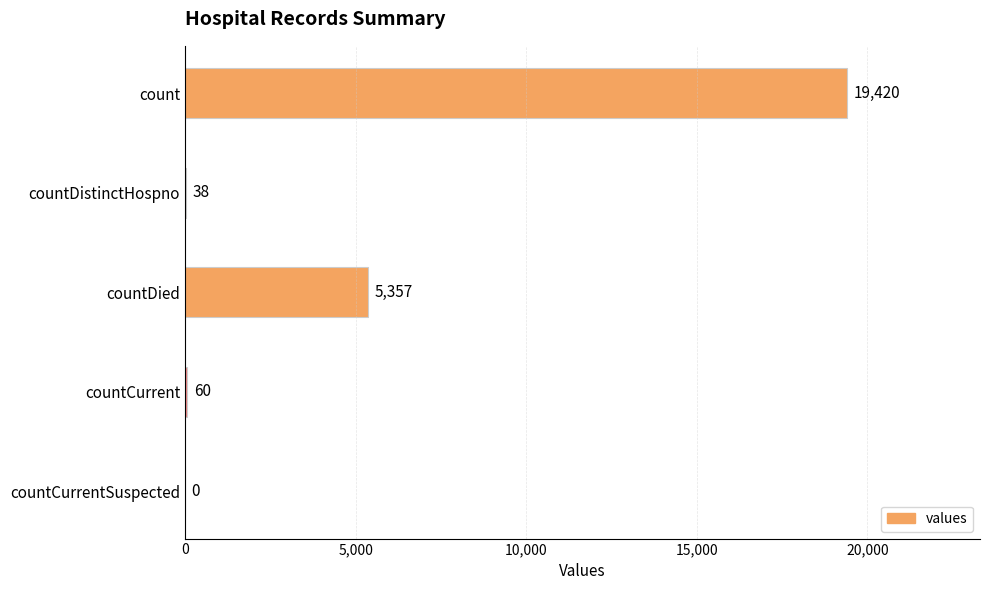

Count the number of data series in this chart.

1